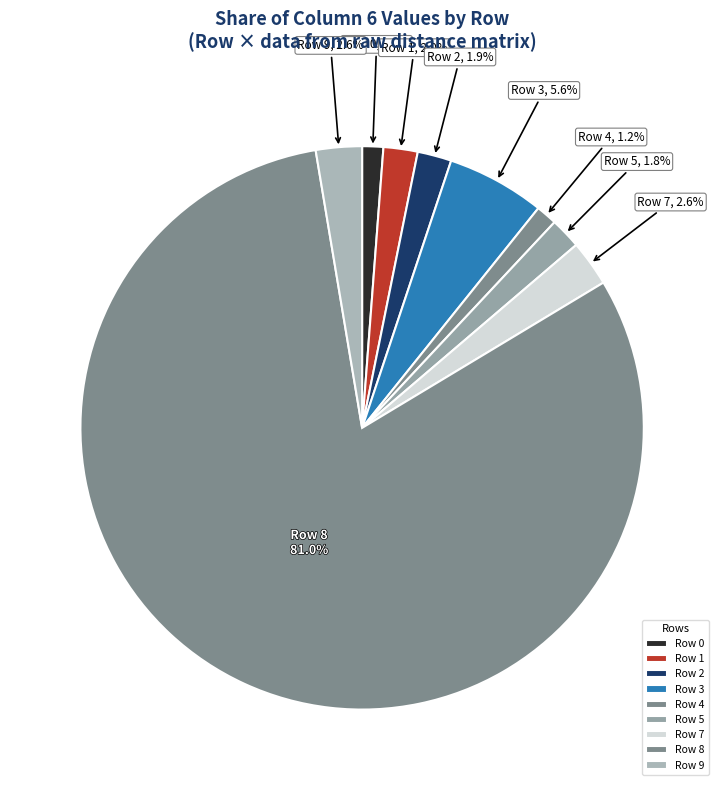

Which category has the biggest portion of the pie?

Row 8